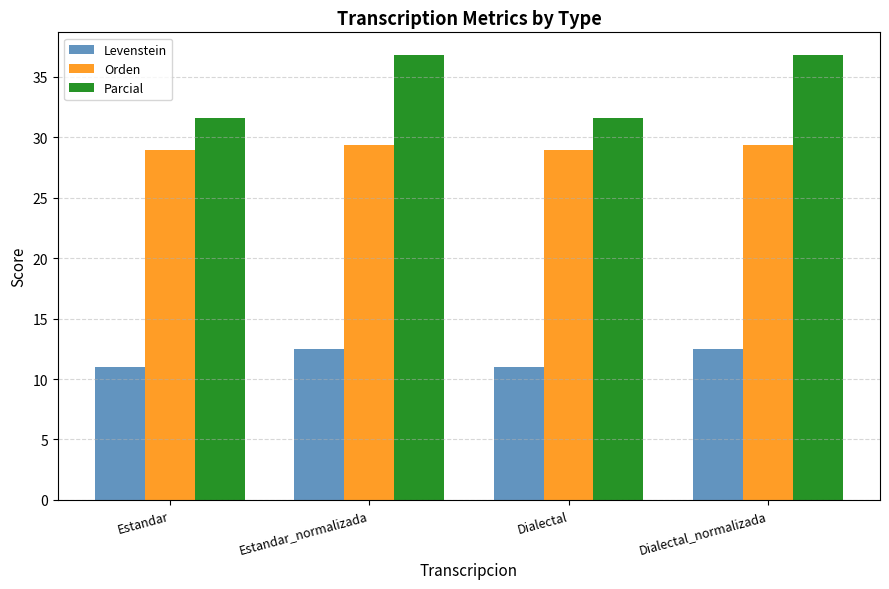

What position from the left is Estandar?

1